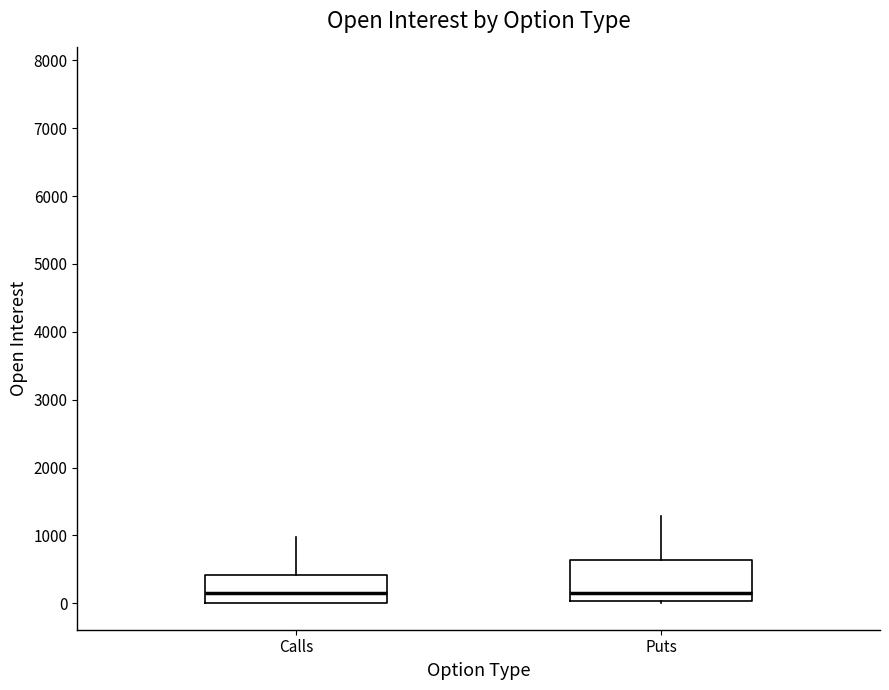

Reading left to right, transcribe this box plot: for each box, give where its median line is, the range the box spans, and where its two whiskers end, as read against the y-axis. The values are not printed on the chart, so give them approximately, as read against the axis.

Calls: median 100, box 0 to 400, whiskers 0 to 1000
Puts: median 200, box 0 to 600, whiskers 0 (just below the box's lower edge) to 1300